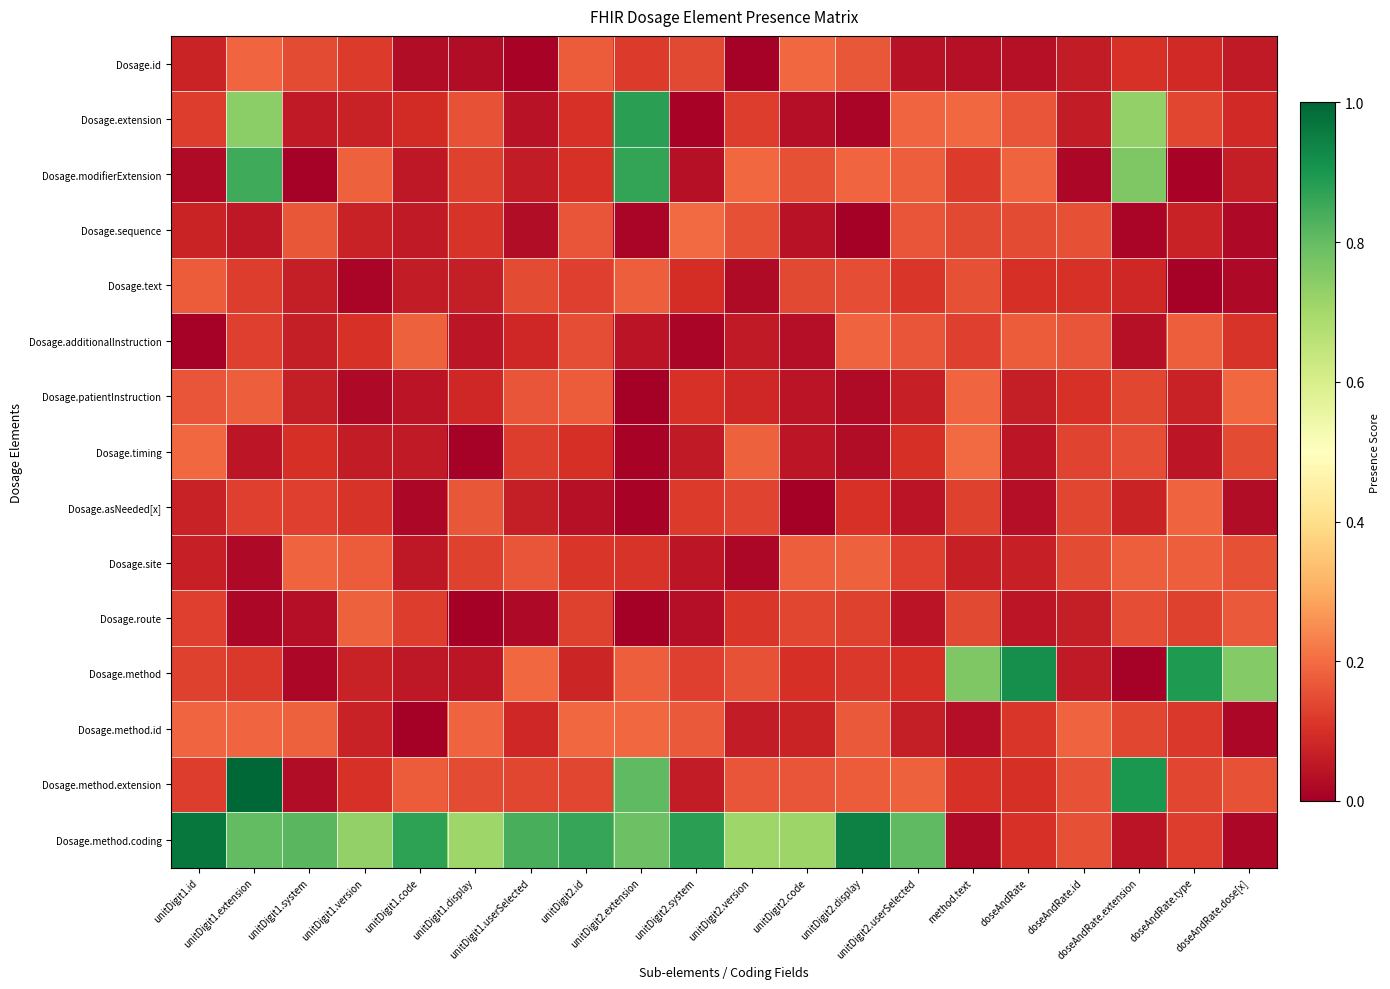

Rank the series at unitDigit2.id from lowest to highest value.

Dosage.asNeeded[x], Dosage.method, Dosage.timing, Dosage.extension, Dosage.modifierExtension, Dosage.site, Dosage.text, Dosage.route, Dosage.method.extension, Dosage.additionalInstruction, Dosage.sequence, Dosage.patientInstruction, Dosage.id, Dosage.method.id, Dosage.method.coding